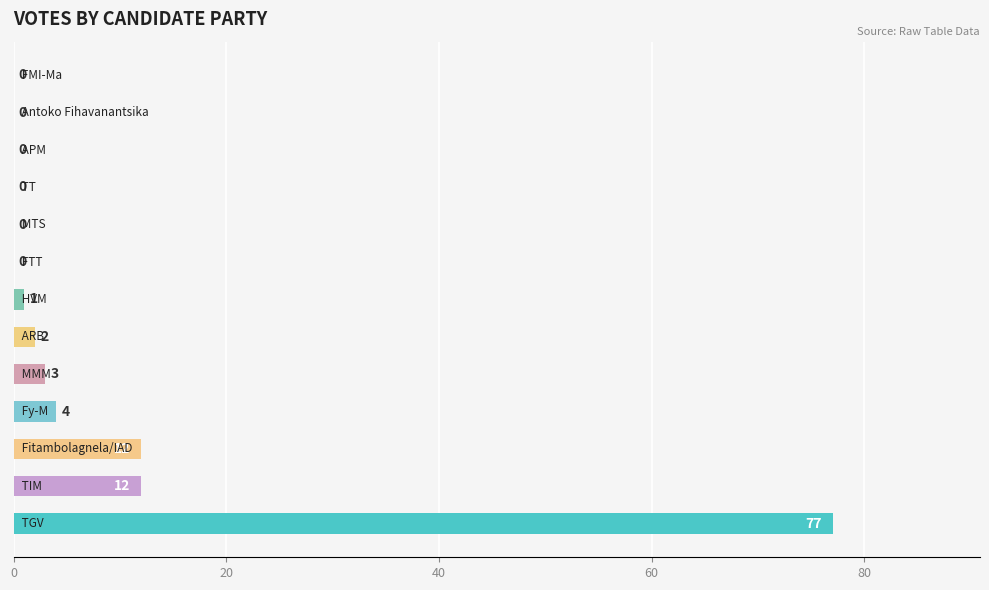

What is the sum of all values?

111